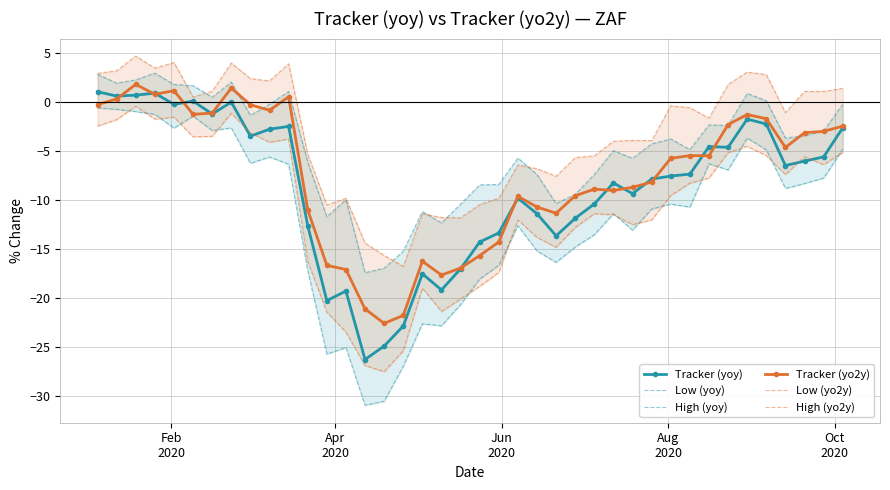

True or false: Tracker (yoy) and High (yo2y) intersect in this chart.

False